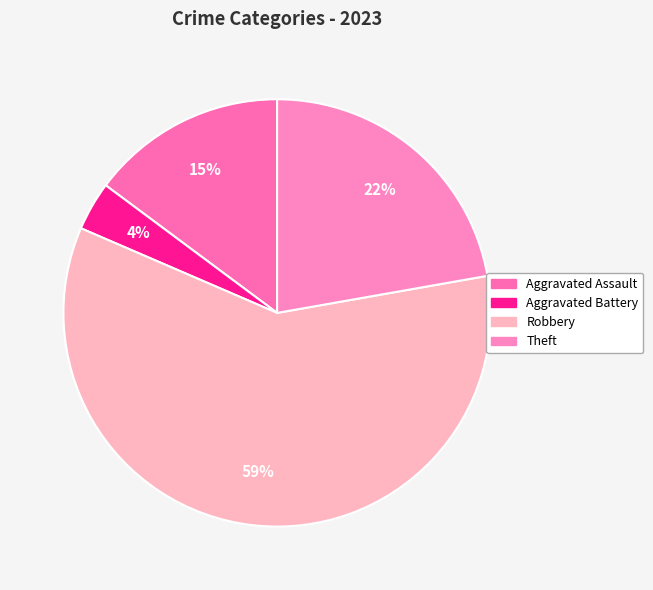

Count the number of slices in the pie.

4